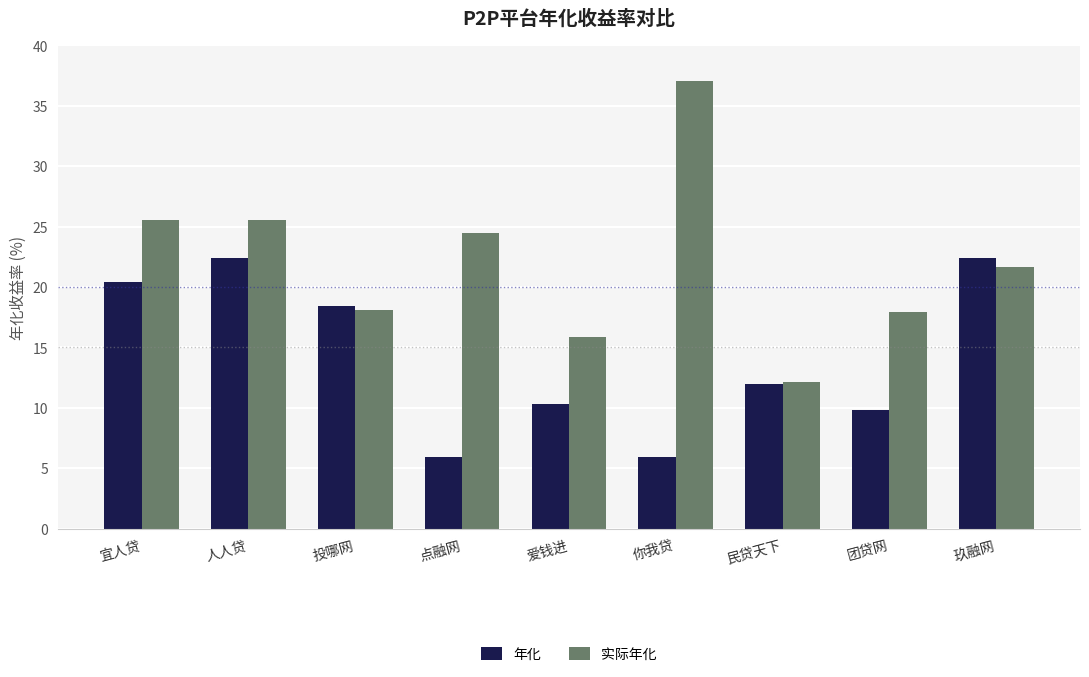

True or false: 实际年化 has a value of 10.9 at 玖融网.

False